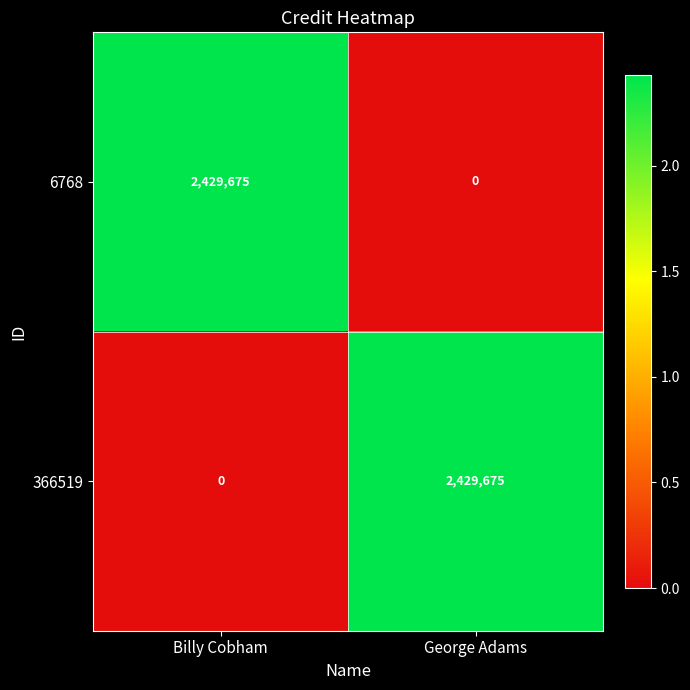

How many distinct data groups are displayed?

2